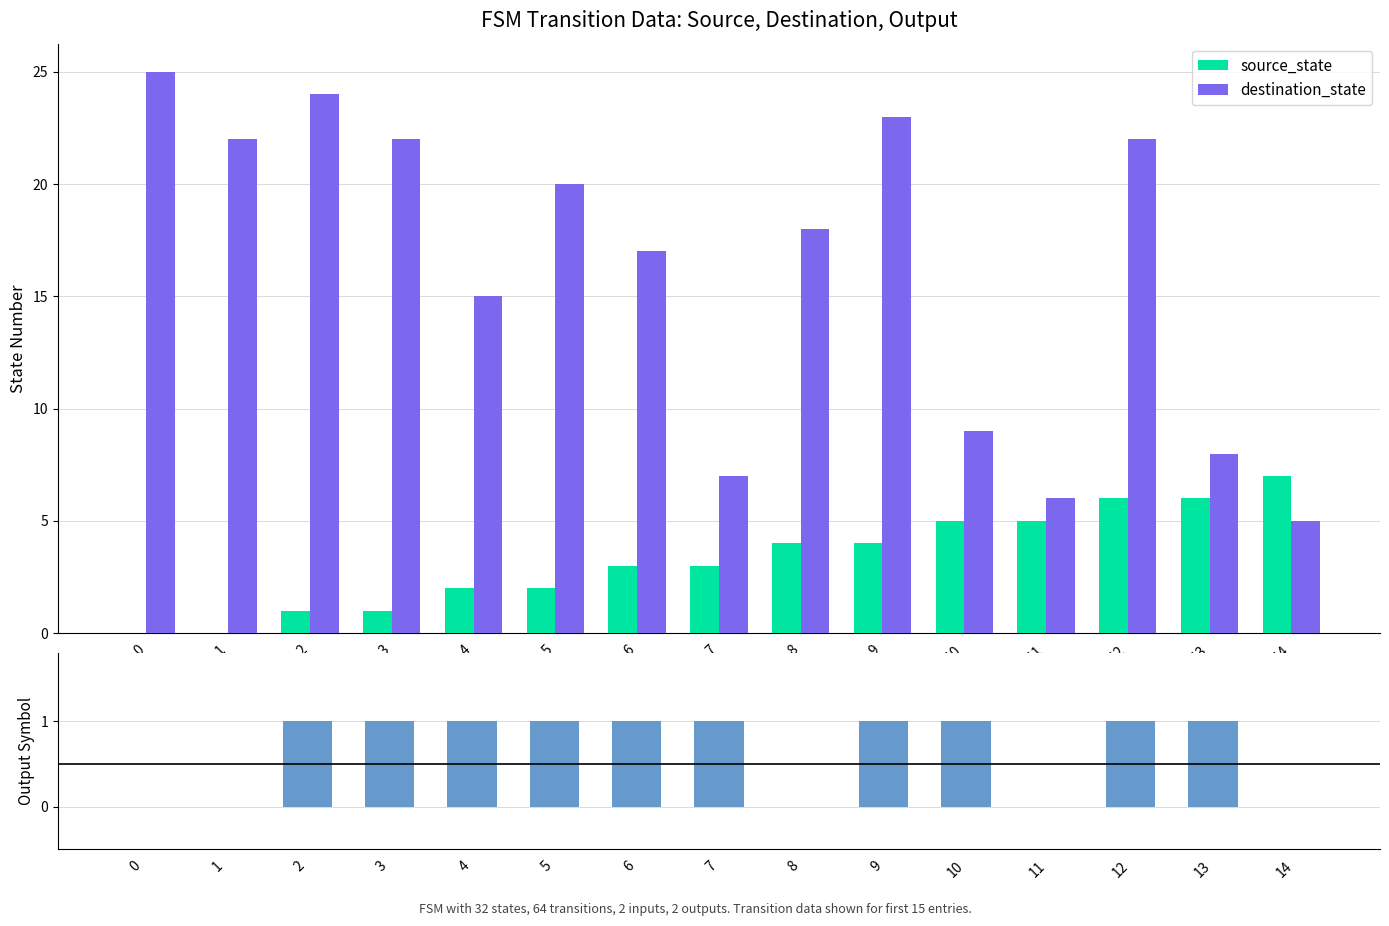

What is the sum of all output_symbol values?

10